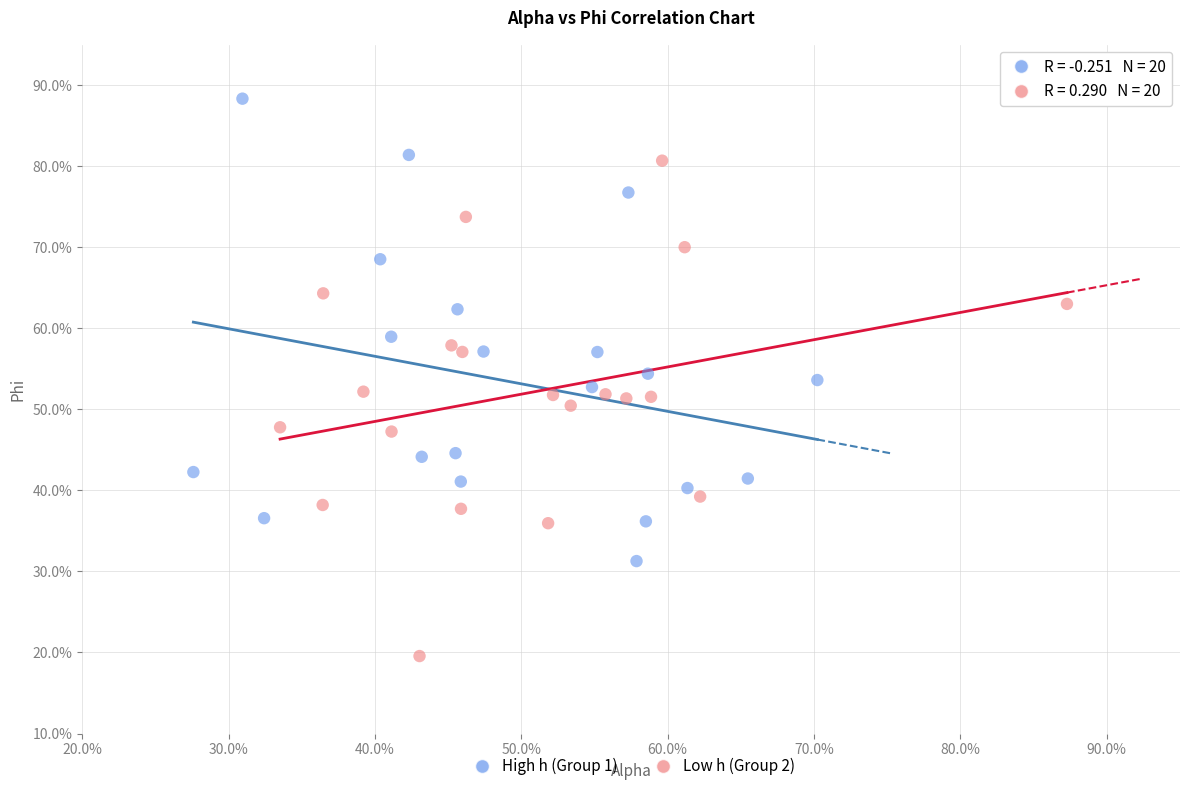

What are all the series names shown in the legend?

High h (Group 1), Low h (Group 2)